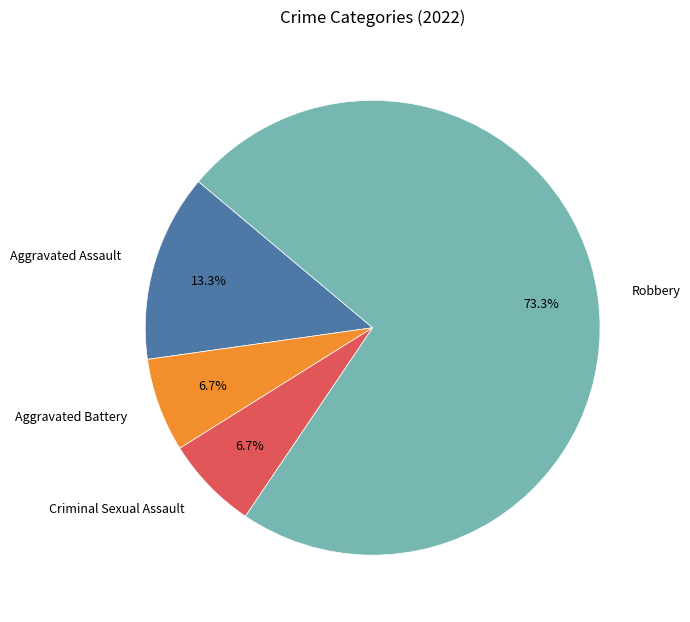

What percentage is the Aggravated Assault slice, to the nearest percent?

13%